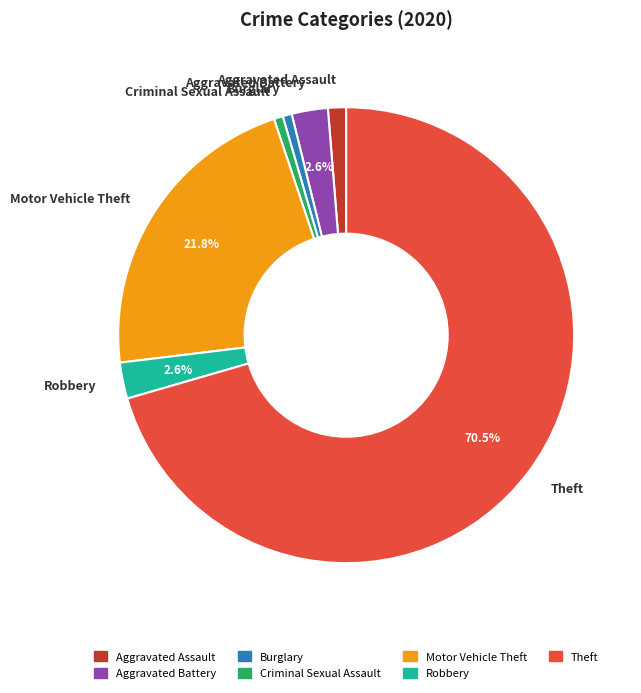

What is the largest slice in the pie chart?

Theft